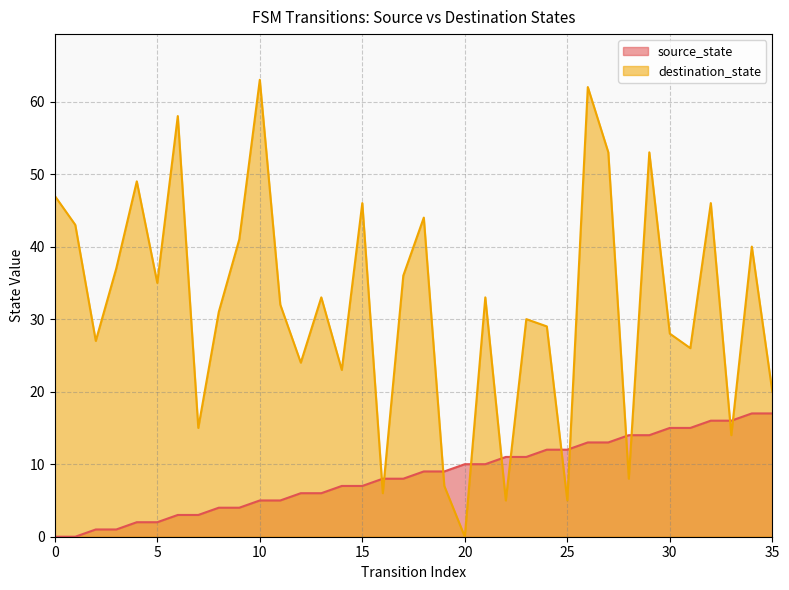

How many categories are shown in the chart?

36